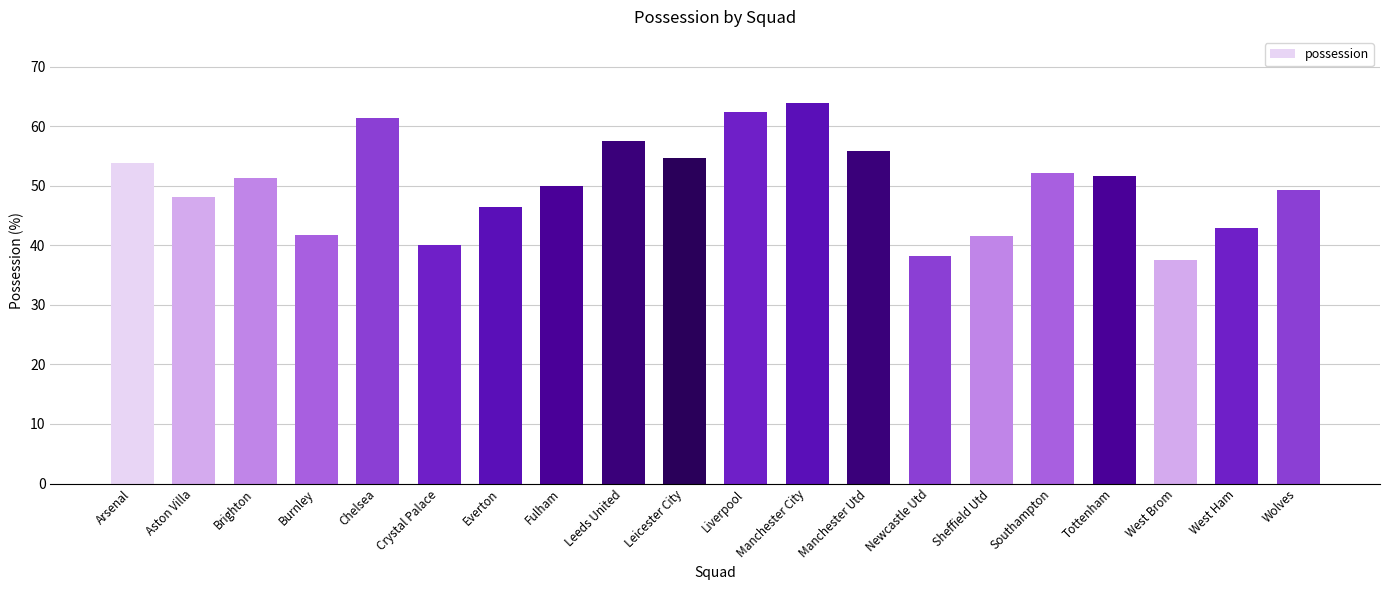

Does the chart contain stacked bars?

No